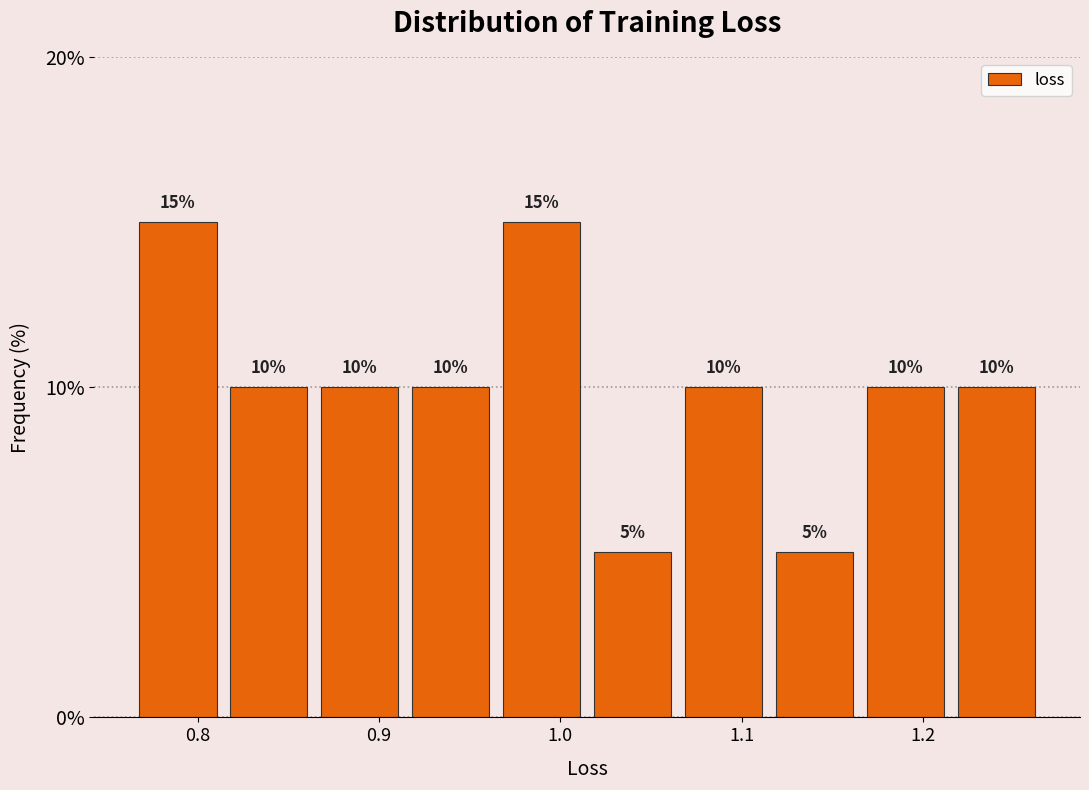

Reading left to right, transcribe this chart: for each bar, give the range it covers on the x-axis and its height. The bar edges are not printed on the chart, so give them approximately, as read against the axis.

0.76 to 0.81: 15
0.81 to 0.86: 10
0.86 to 0.91: 10
0.91 to 0.96: 10
0.96 to 1.01: 15
1.01 to 1.06: 5
1.06 to 1.12: 10
1.12 to 1.17: 5
1.17 to 1.22: 10
1.22 to 1.27: 10